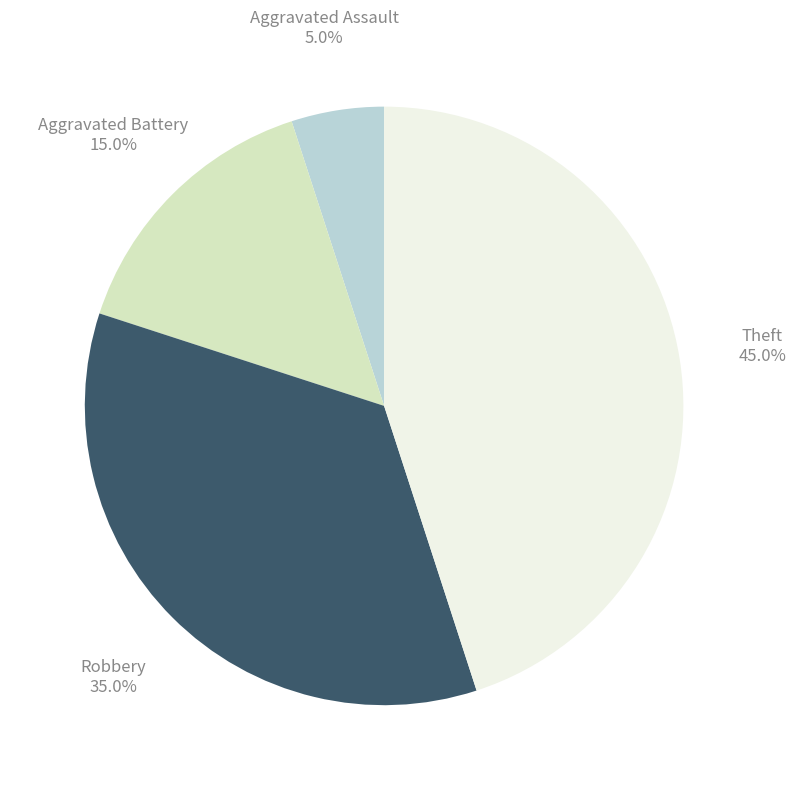

Is there a majority slice in this chart?

No